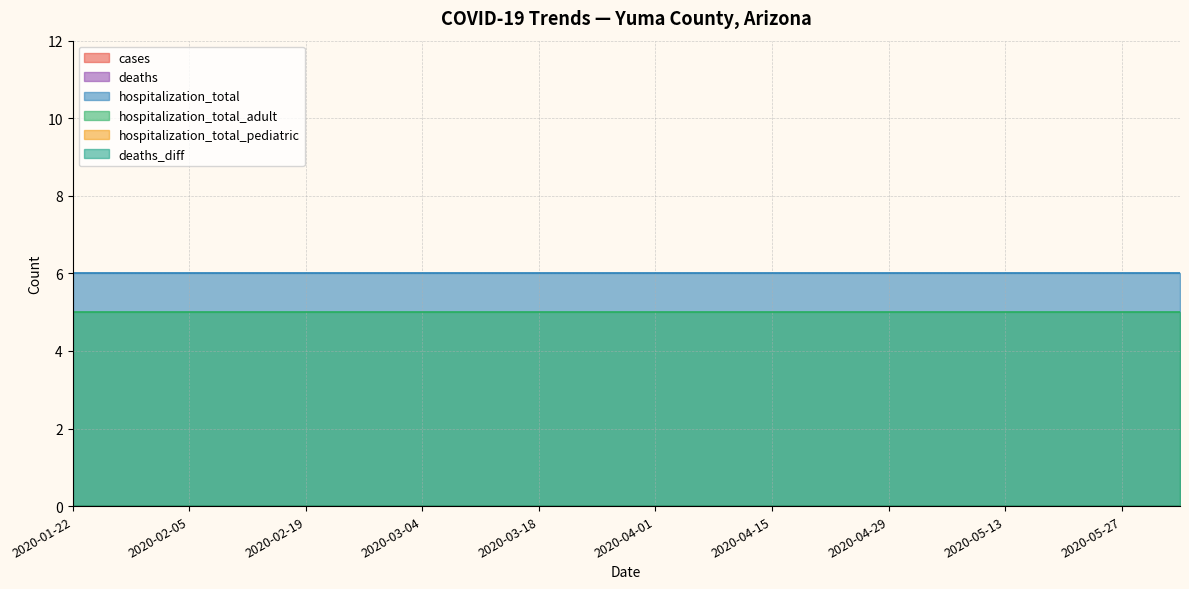

The hospitalization_total_adult series shows 5 at 2020-03-07. True or false?

True